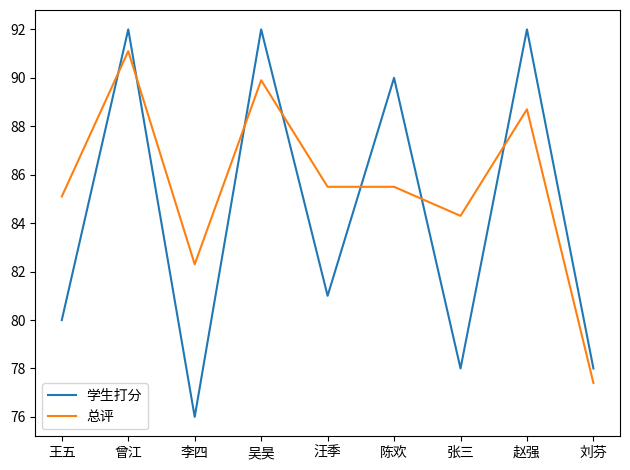

Which series ends up on top after the final intersection of 学生打分 and 总评?

学生打分